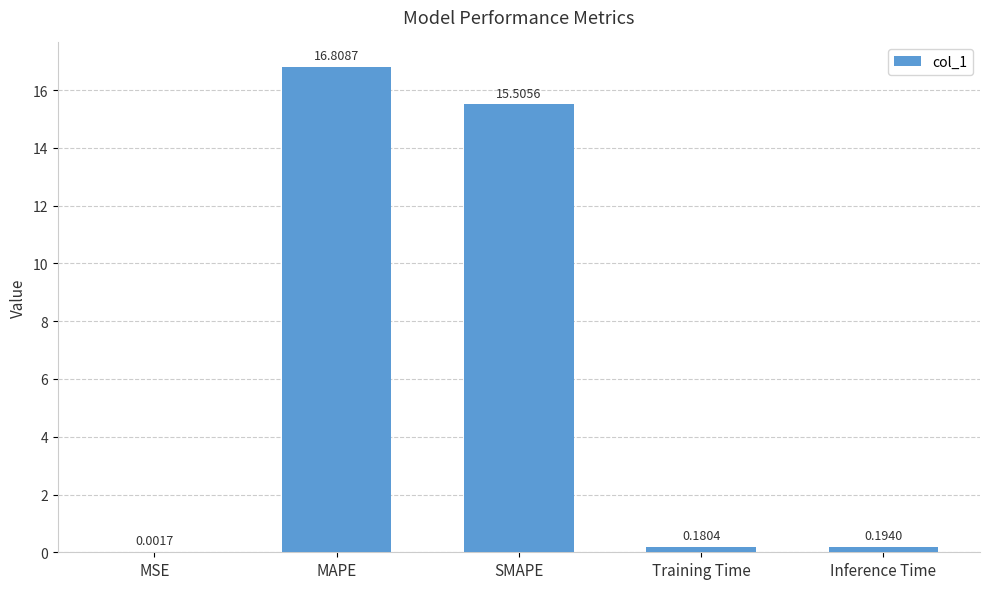

What is the sum of all values?

32.7